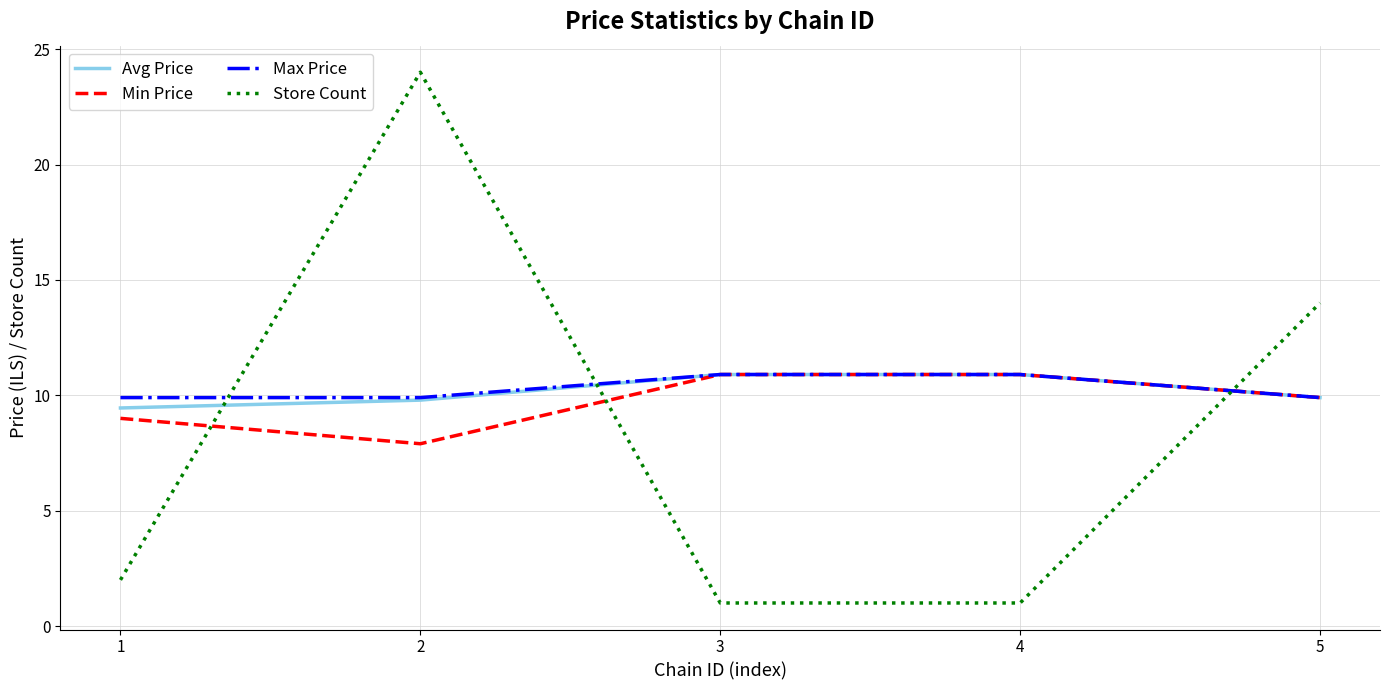

What is the difference between the highest and lowest values at 5?

4.1